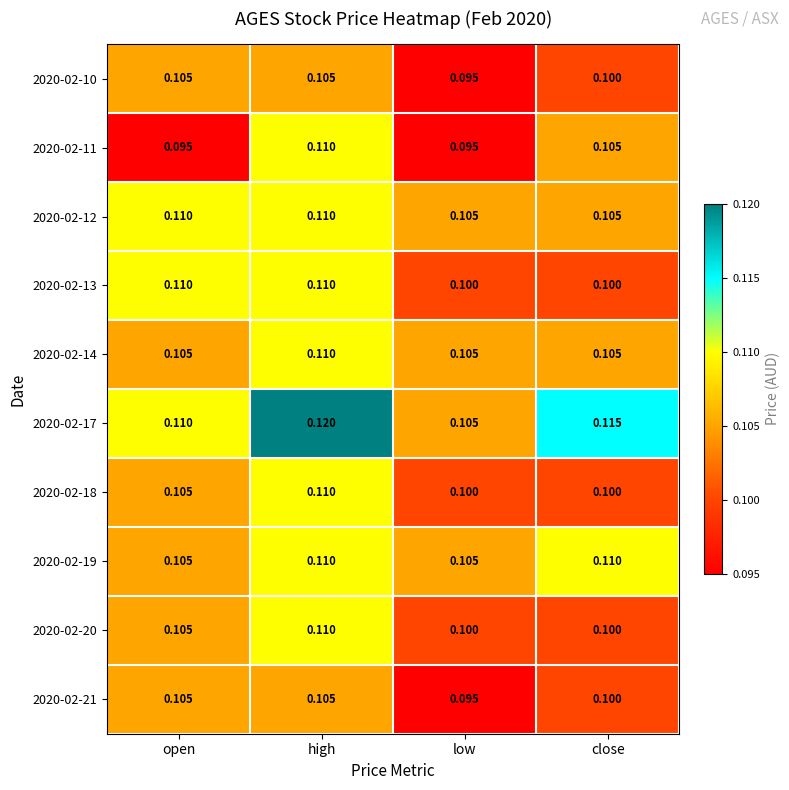

At which label does 2020-02-10 reach its minimum?

low